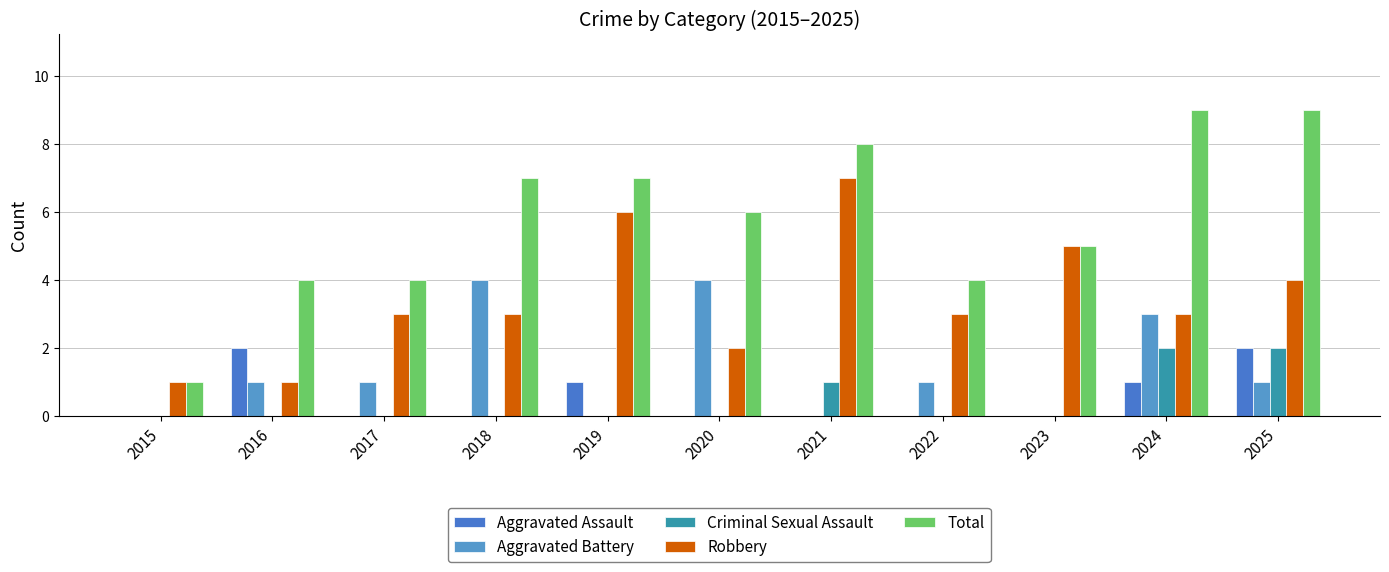

Reading left to right, transcribe all the data shown in this chart.

Aggravated Assault: 2015=0	2016=2	2017=0	2018=0	2019=1	2020=0	2021=0	2022=0	2023=0	2024=1	2025=2
Aggravated Battery: 2015=0	2016=1	2017=1	2018=4	2019=0	2020=4	2021=0	2022=1	2023=0	2024=3	2025=1
Criminal Sexual Assault: 2015=0	2016=0	2017=0	2018=0	2019=0	2020=0	2021=1	2022=0	2023=0	2024=2	2025=2
Robbery: 2015=1	2016=1	2017=3	2018=3	2019=6	2020=2	2021=7	2022=3	2023=5	2024=3	2025=4
Total: 2015=1	2016=4	2017=4	2018=7	2019=7	2020=6	2021=8	2022=4	2023=5	2024=9	2025=9